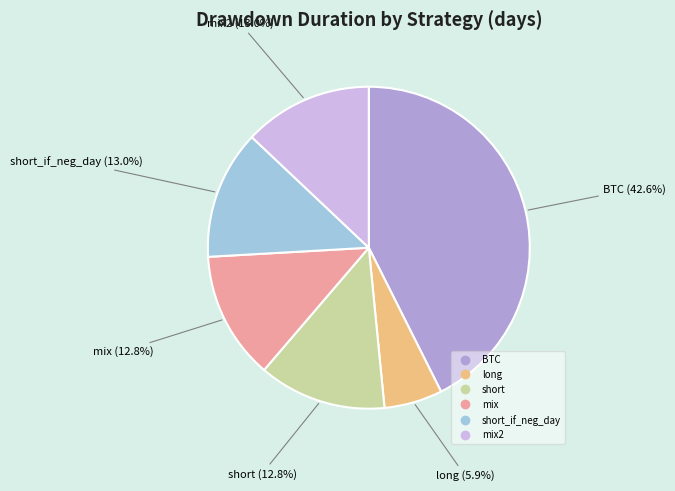

Is there a majority slice in this chart?

No